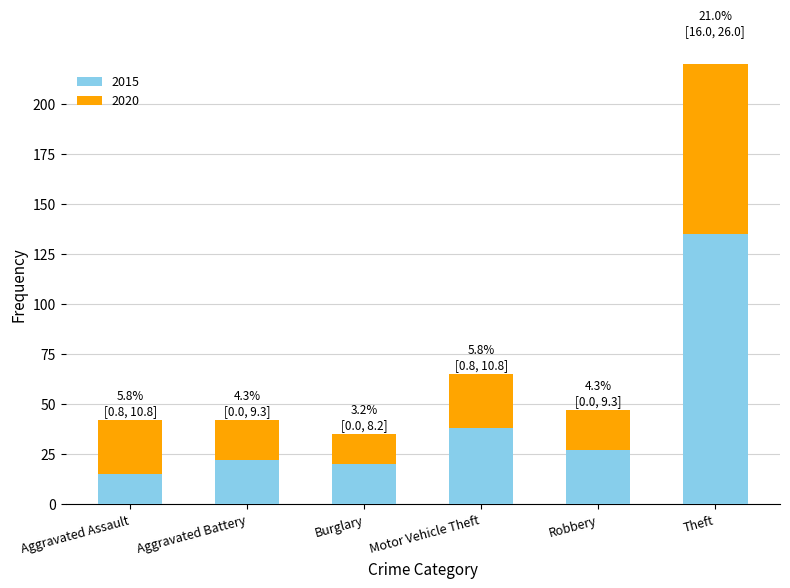

How many categories are shown in the chart?

6